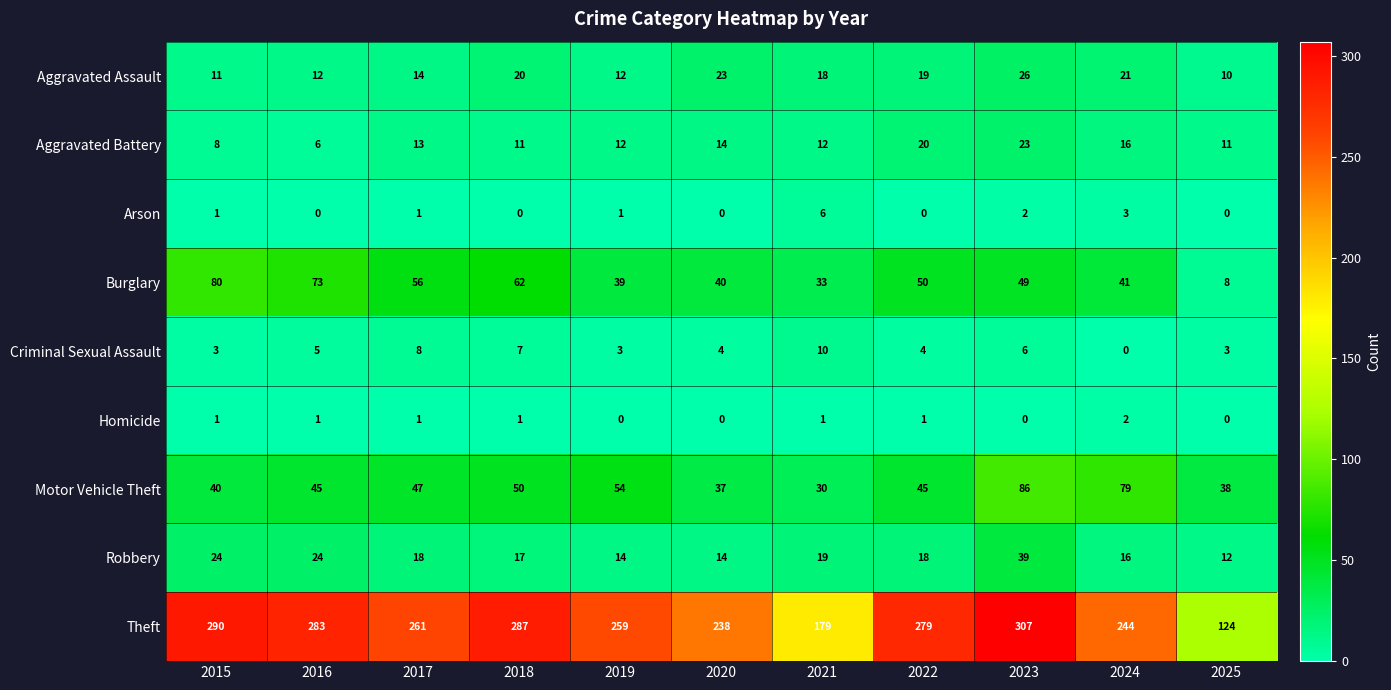

At which label is Criminal Sexual Assault closest to 5?

2016